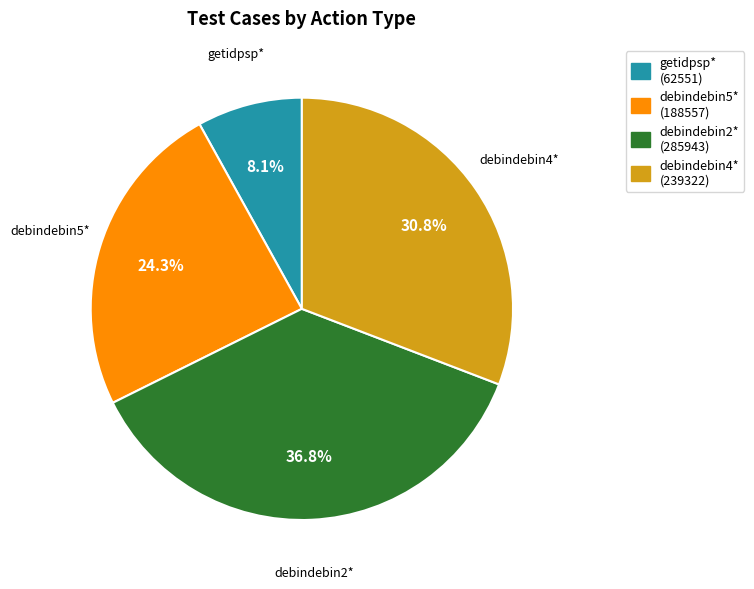

What is the ratio of the value at debindebin4* (239322) to the value at getidpsp* (62551)?

3.8